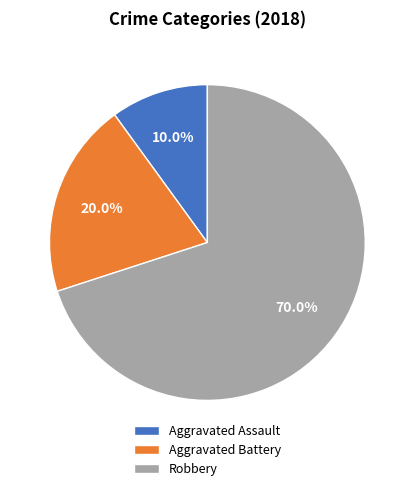

What is the largest slice in the pie chart?

Robbery